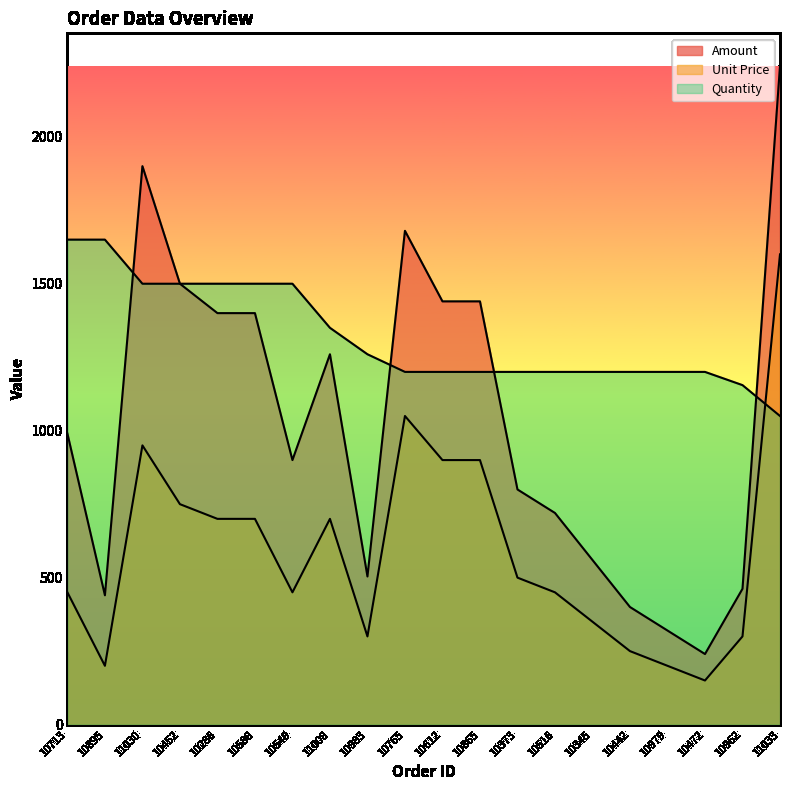

Which series changed the most between 10549 and 11008?

Amount